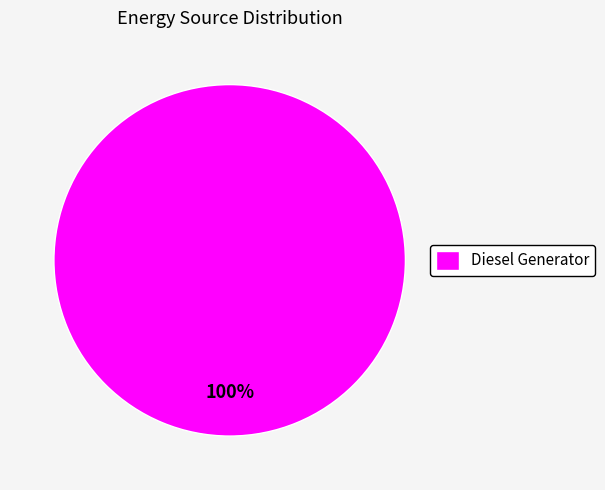

Which category accounts for the majority?

Diesel Generator